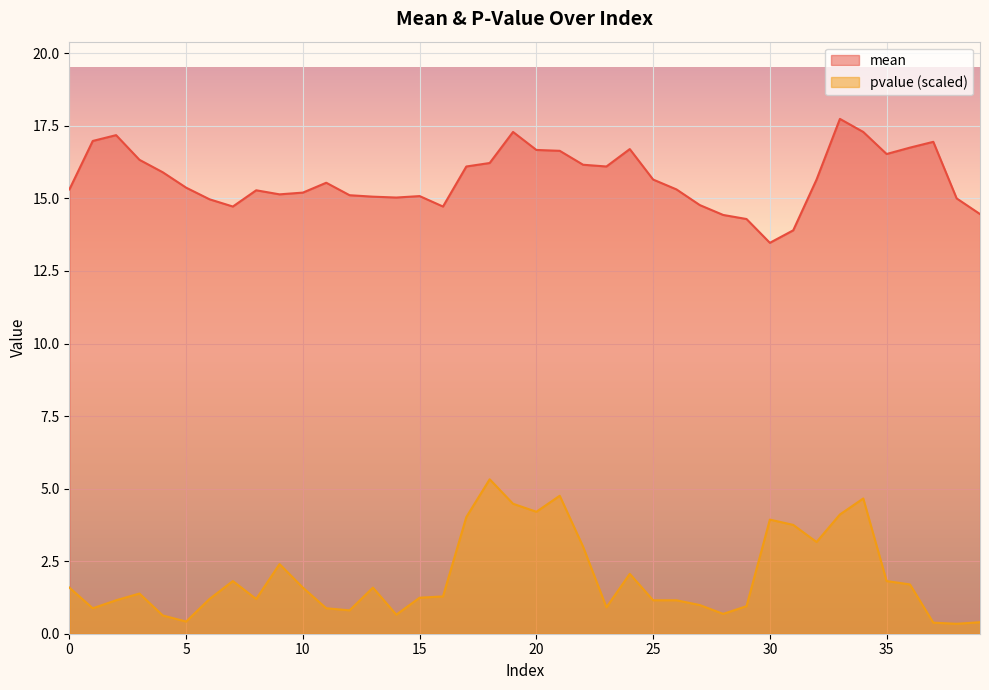

At which category does the chart reach its minimum across all series?

38